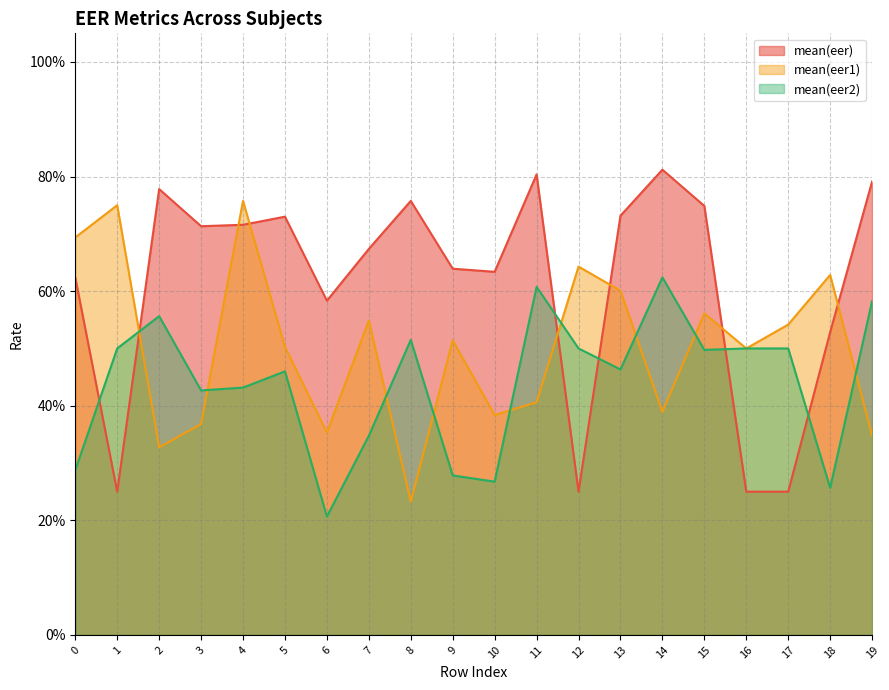

Does the chart have visible grid lines?

Yes